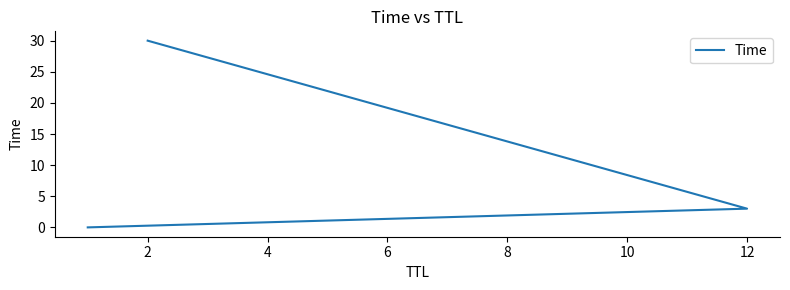

Which has a higher value, 4 or 0?

4